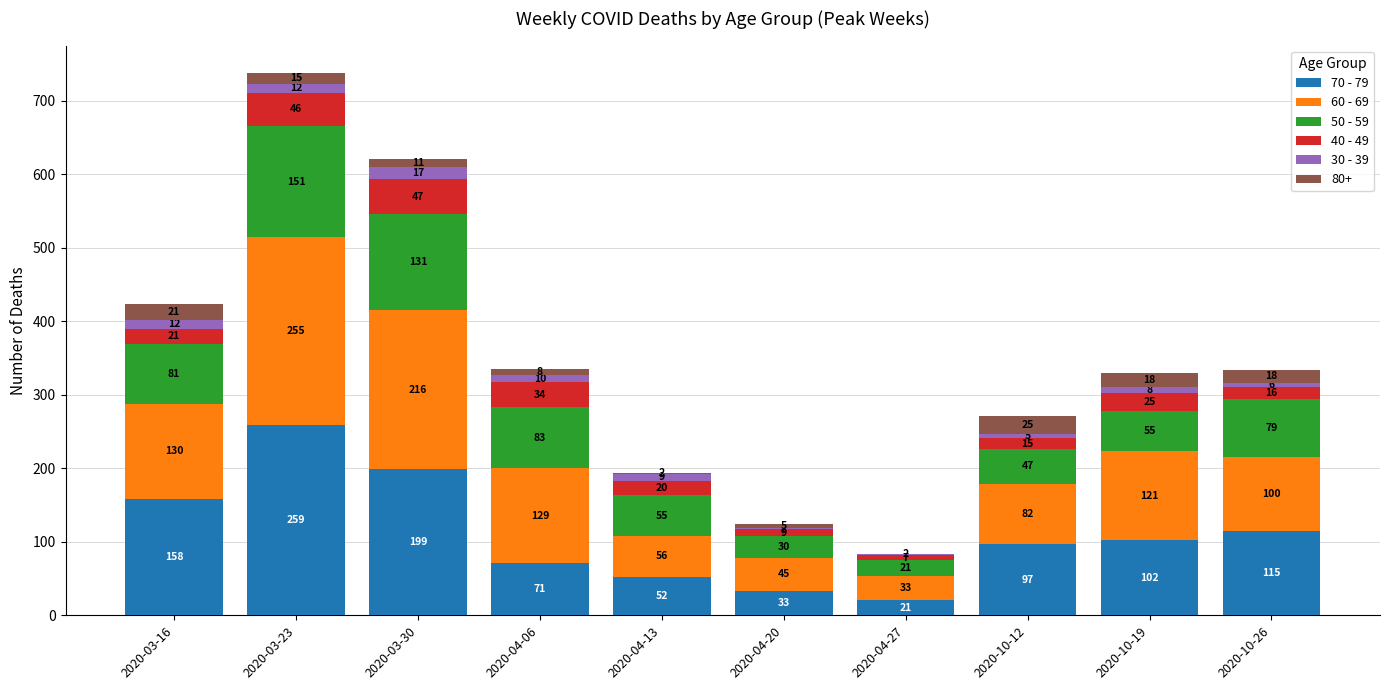

What is the maximum value for 70 - 79?

259